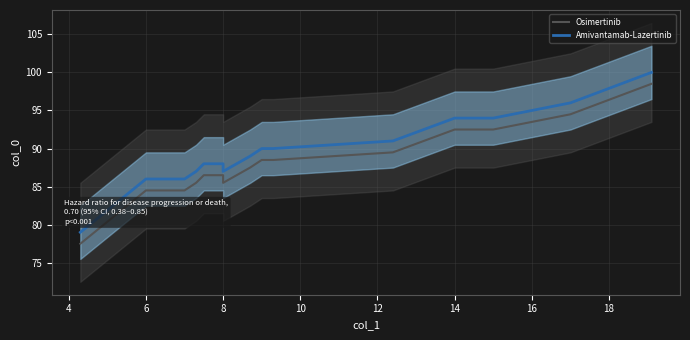

Which series has the largest total across all categories?

Amivantamab-Lazertinib